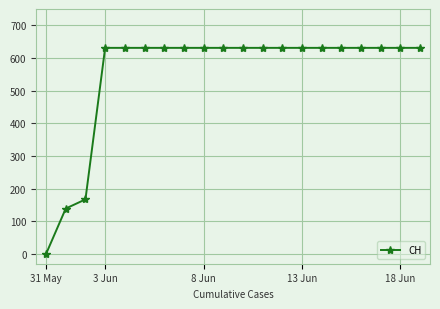

What is the greatest value displayed?

631